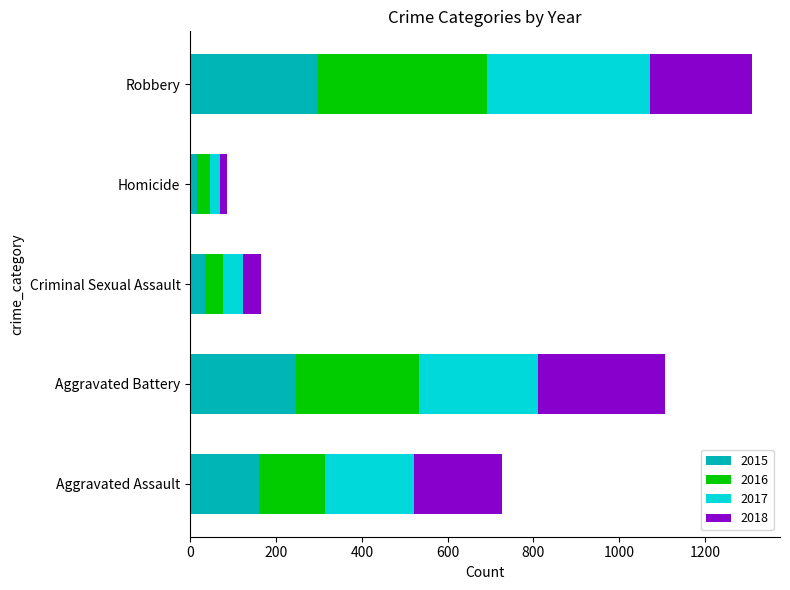

What is the maximum value for 2015?

297